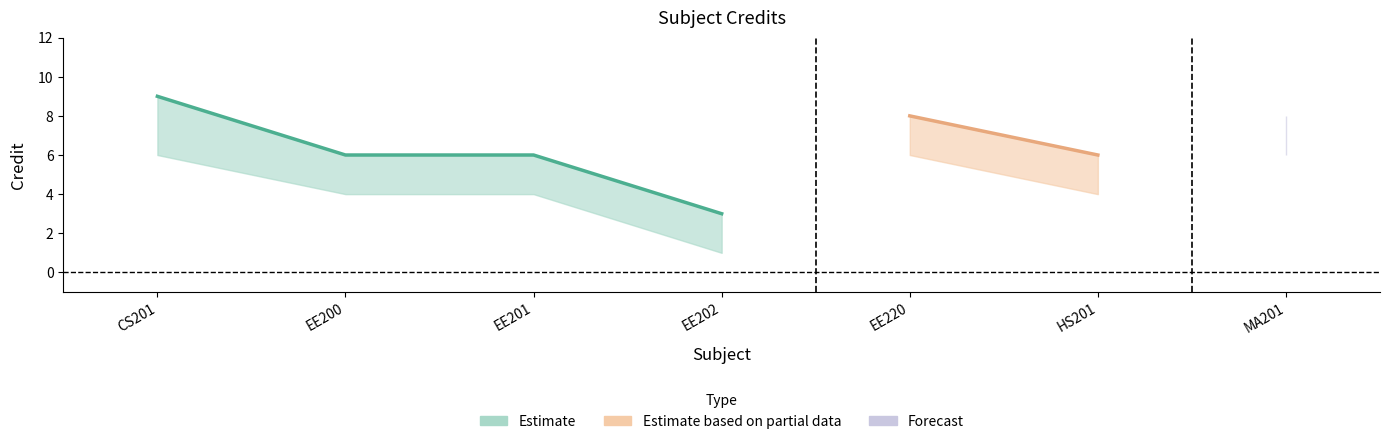

In Credit, how many points are lower than both neighbors (excluding endpoints)?

2